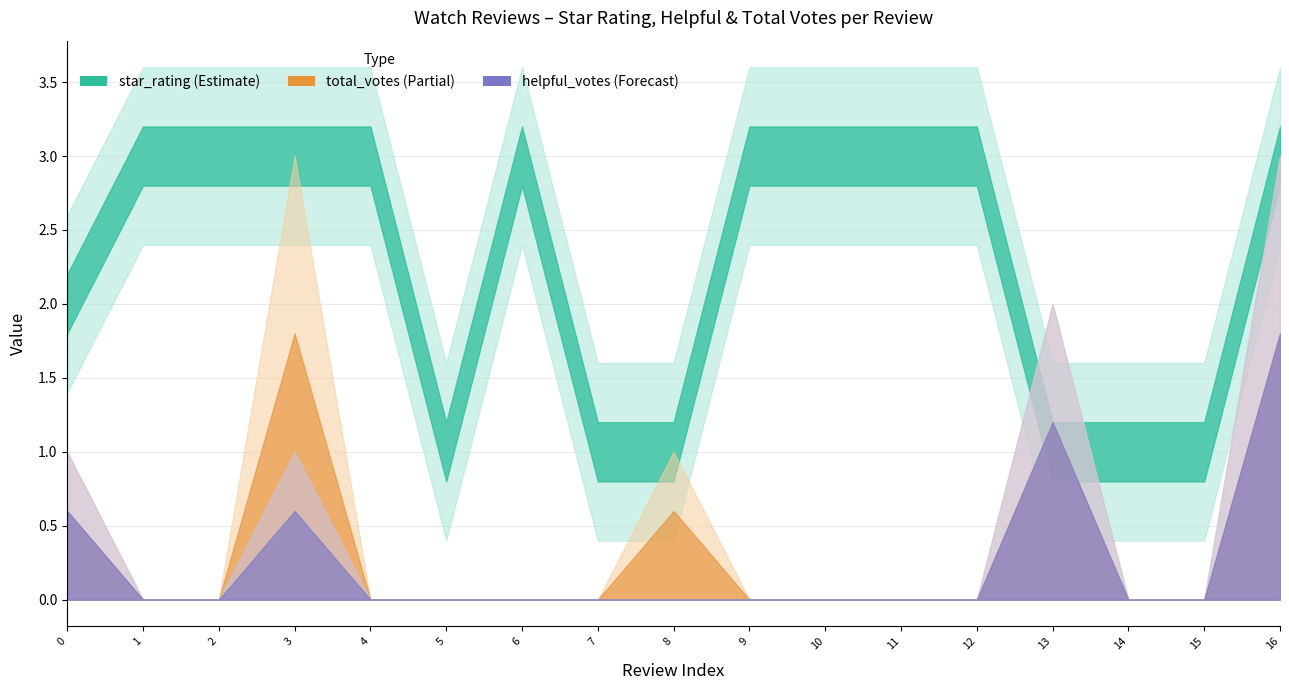

What is the difference between the maximum and second lowest values in the helpful_votes series?

3